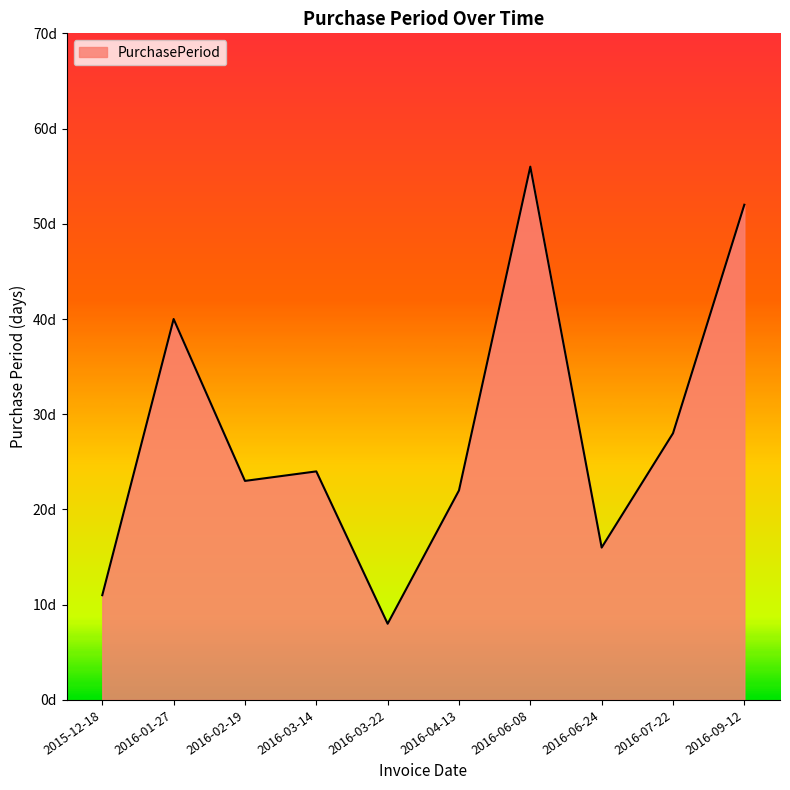

What is the change in value from 2016-06-24 to 2016-09-12?

+36